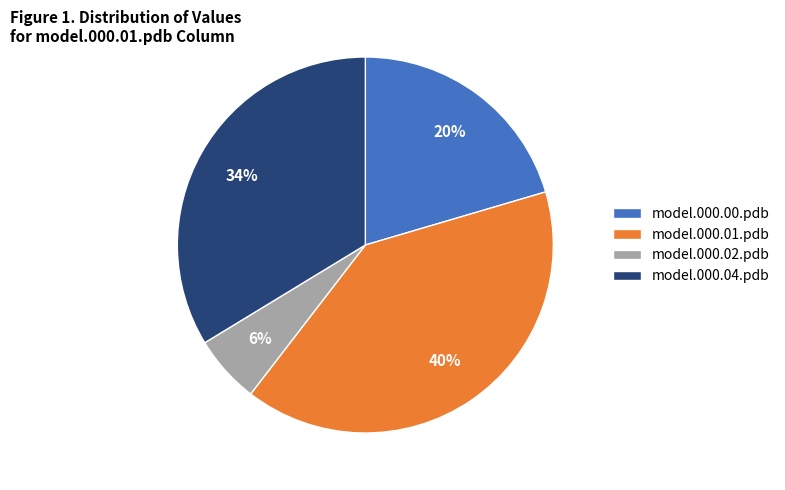

Does model.000.02.pdb represent more than half of the total?

No